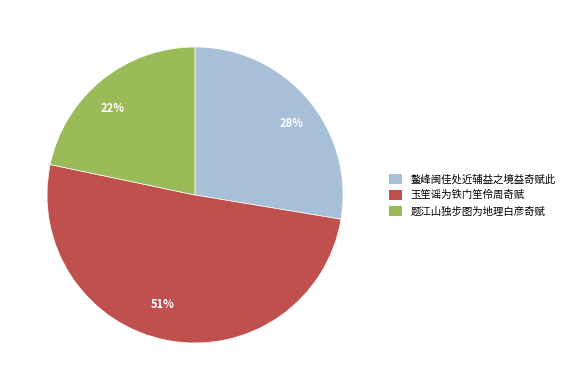

Count the number of slices in the pie.

3